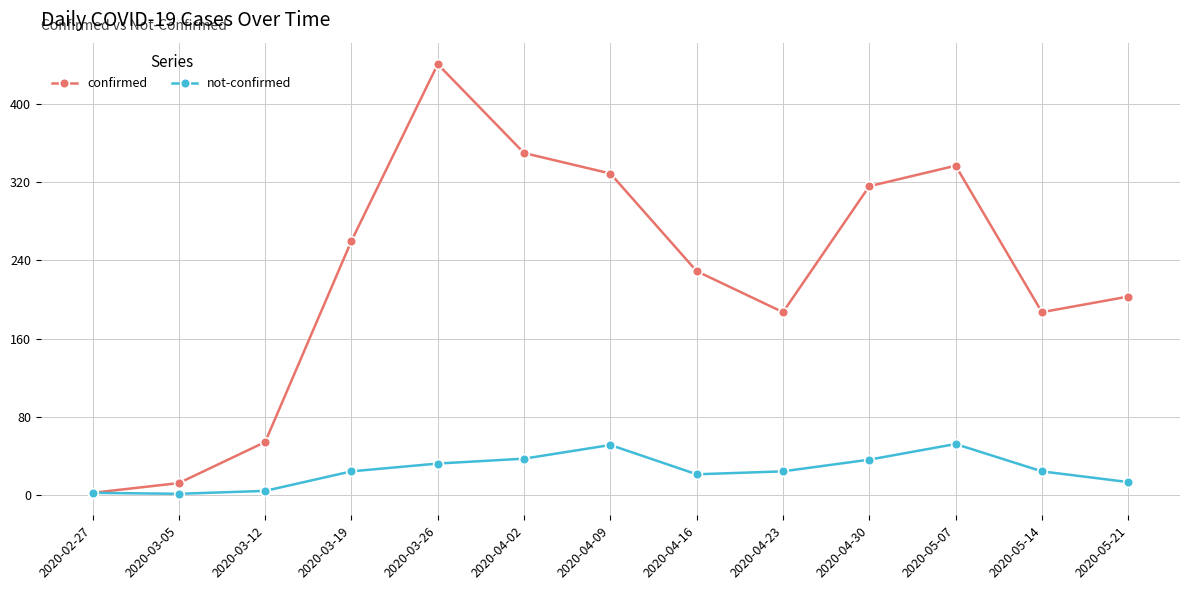

Where is the first local minimum for confirmed?

2020-04-23